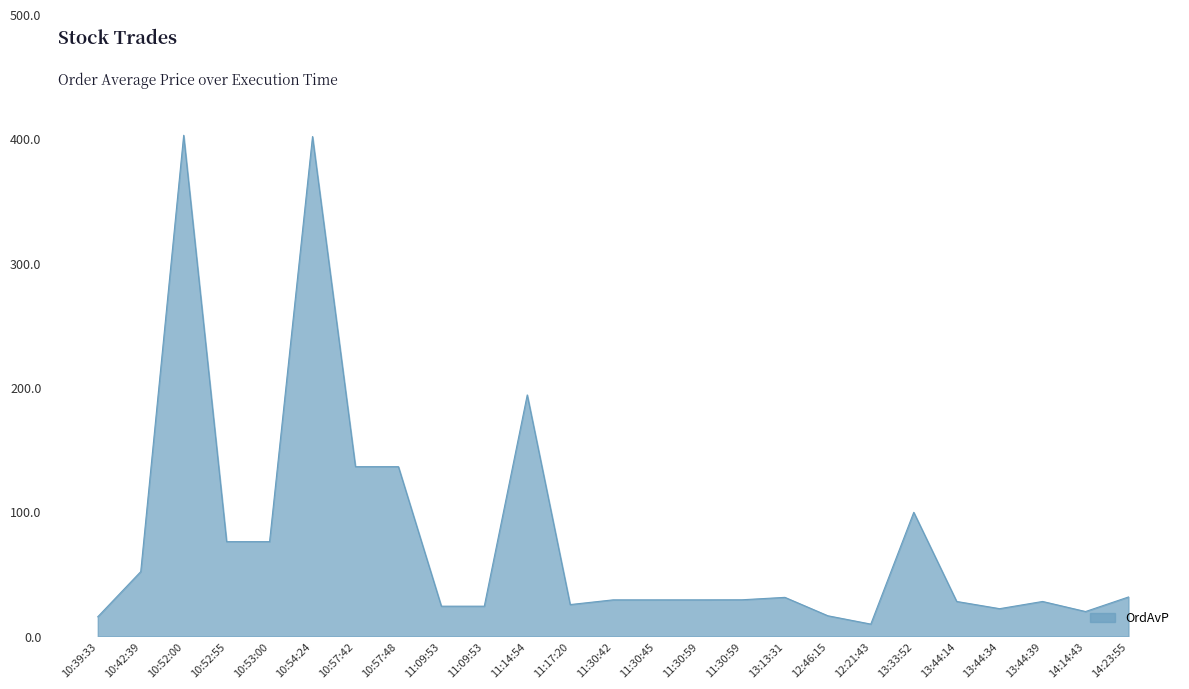

How many lines are shown in the chart?

1